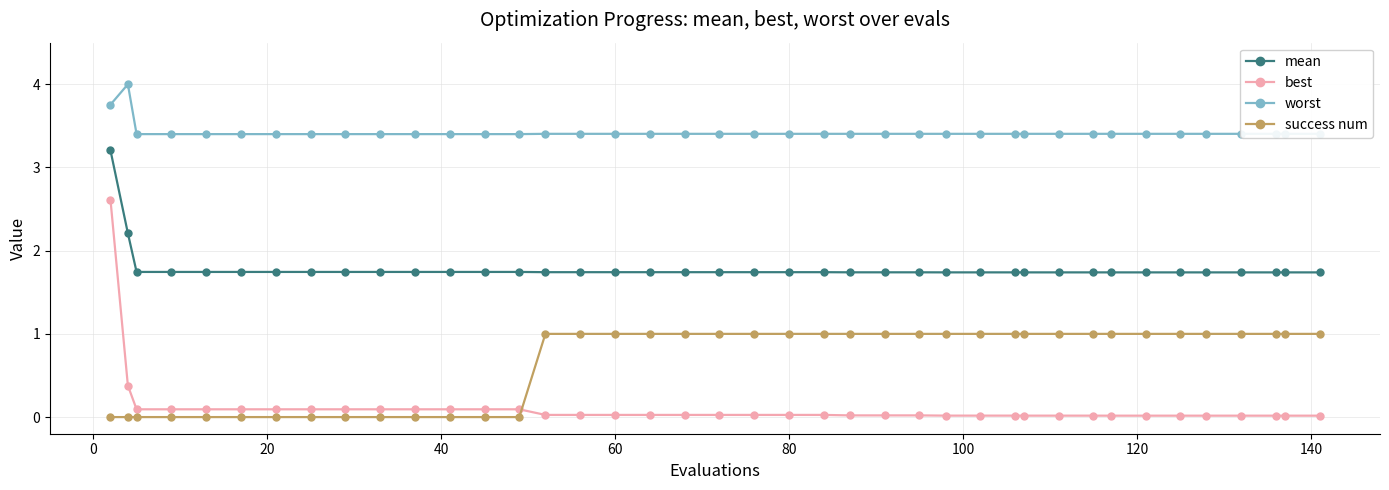

True or false: mean and best intersect in this chart.

False